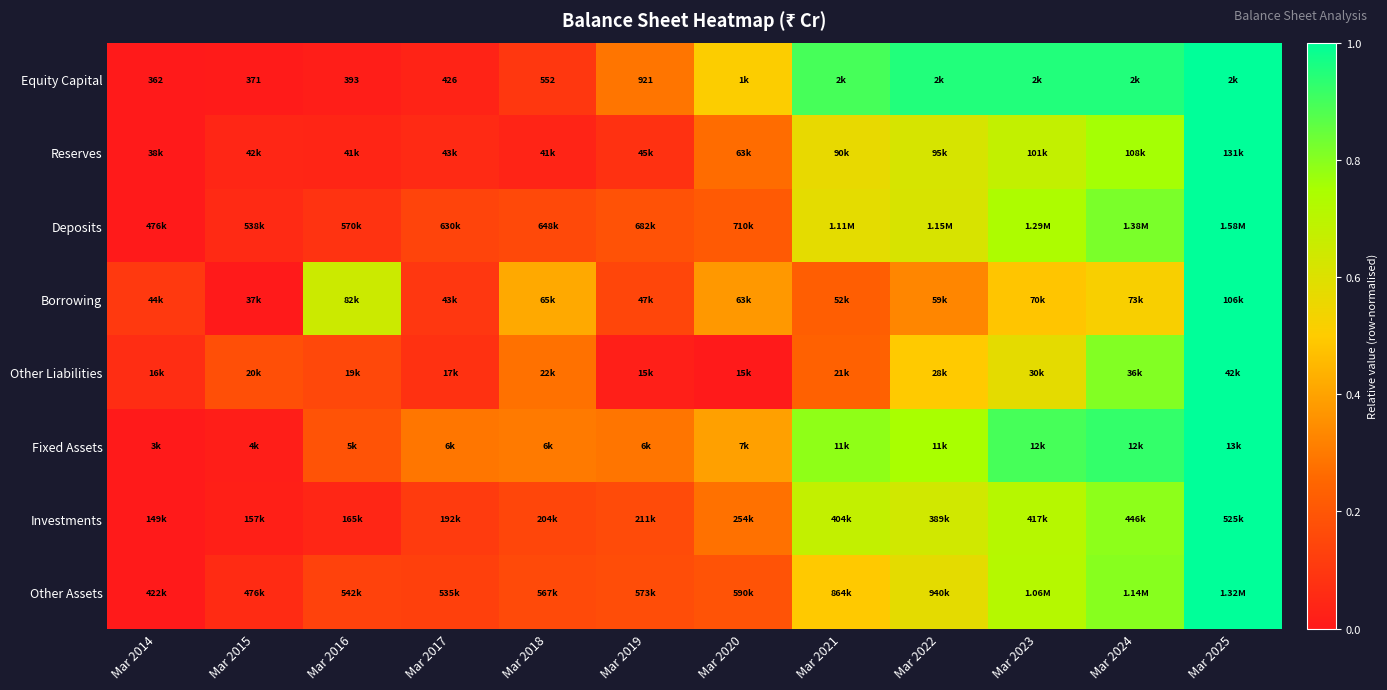

Count the number of data series in this chart.

8